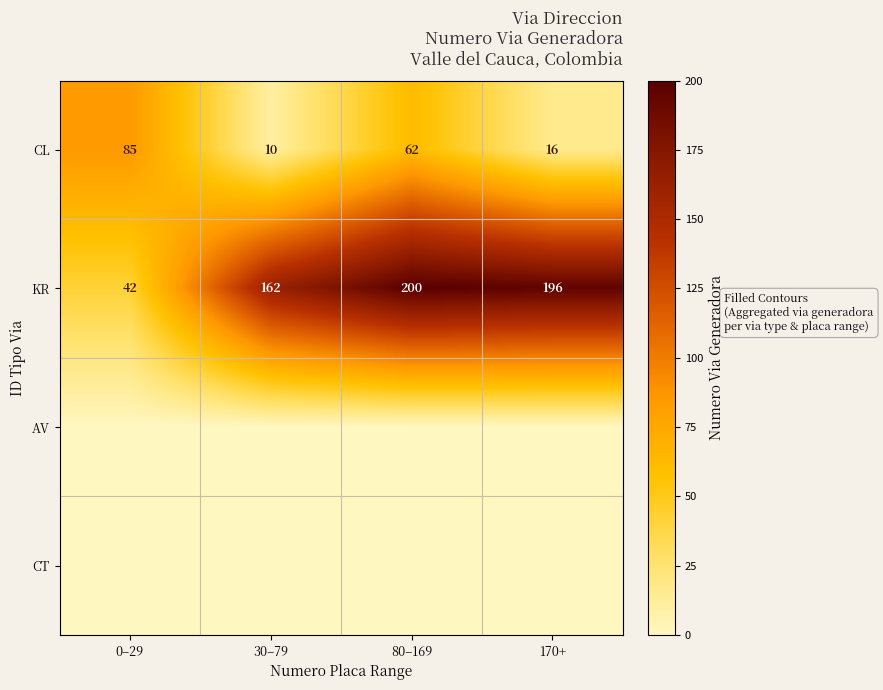

What is the spread (max minus min) of values at 0–29?

85